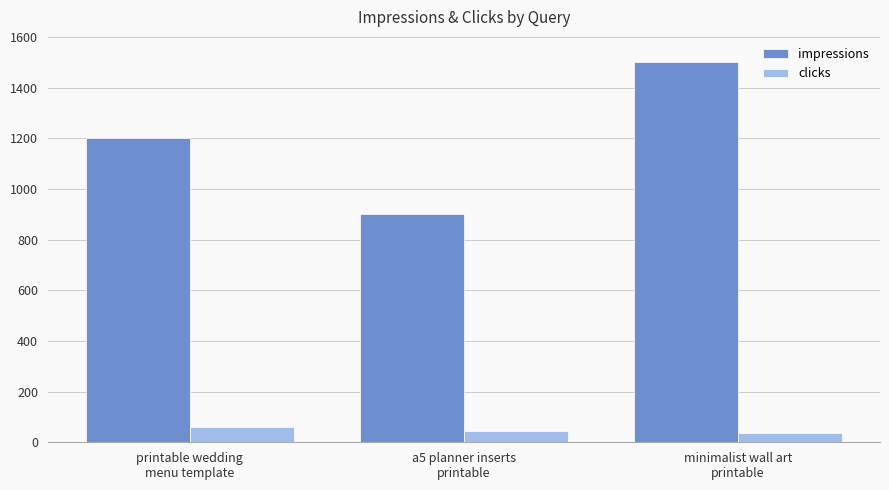

What is the label of the 2nd bar from the right?

a5 planner inserts
printable